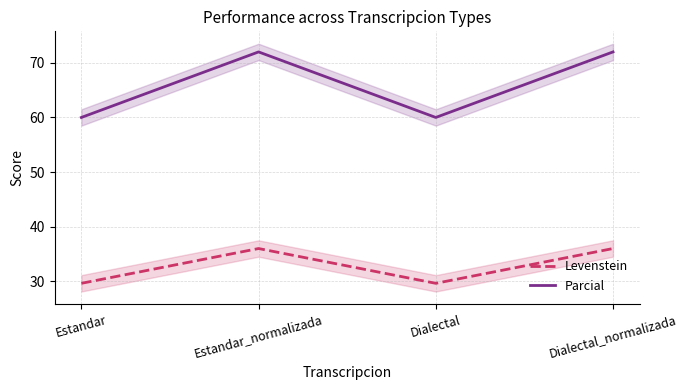

What is the sum of all Parcial values?

264.0